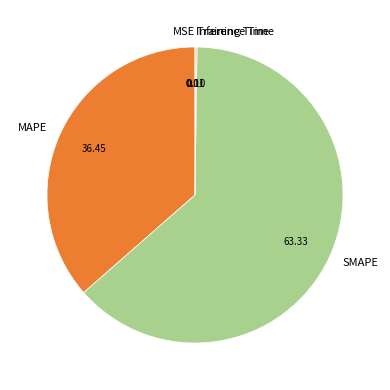

Is there any slice that represents more than half of the pie?

Yes